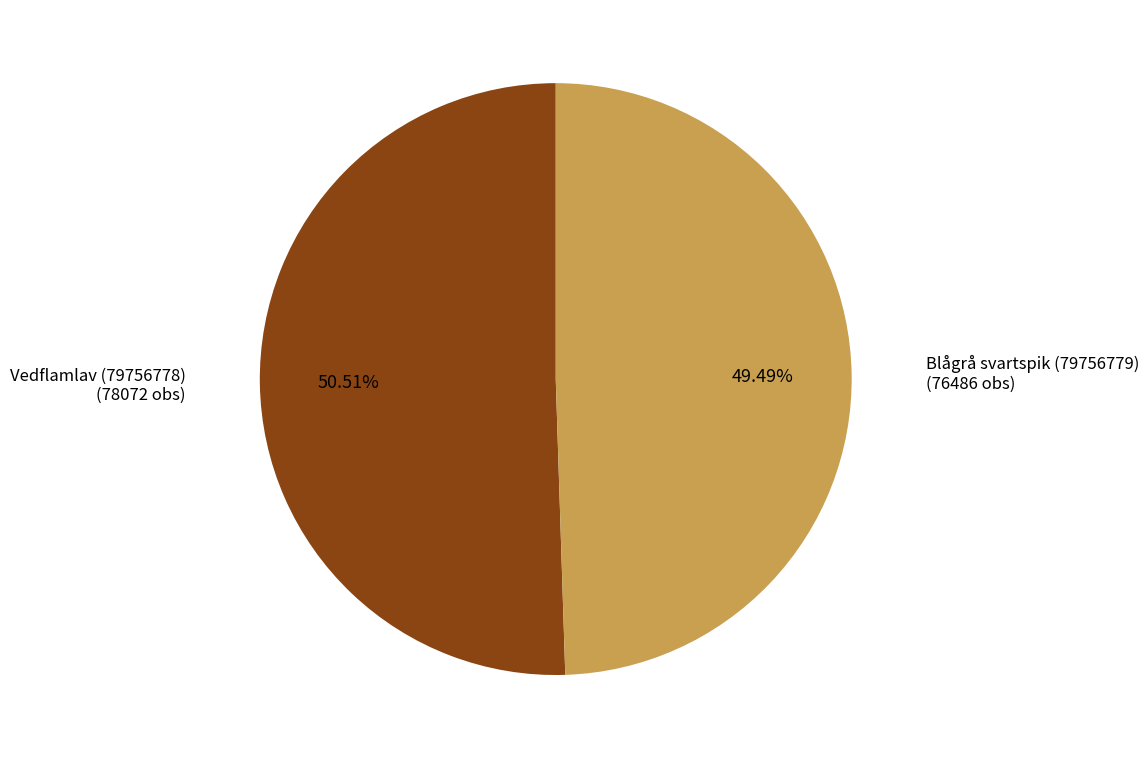

To the nearest percent, what percentage of the pie is Blågrå svartspik (79756779)?

49%